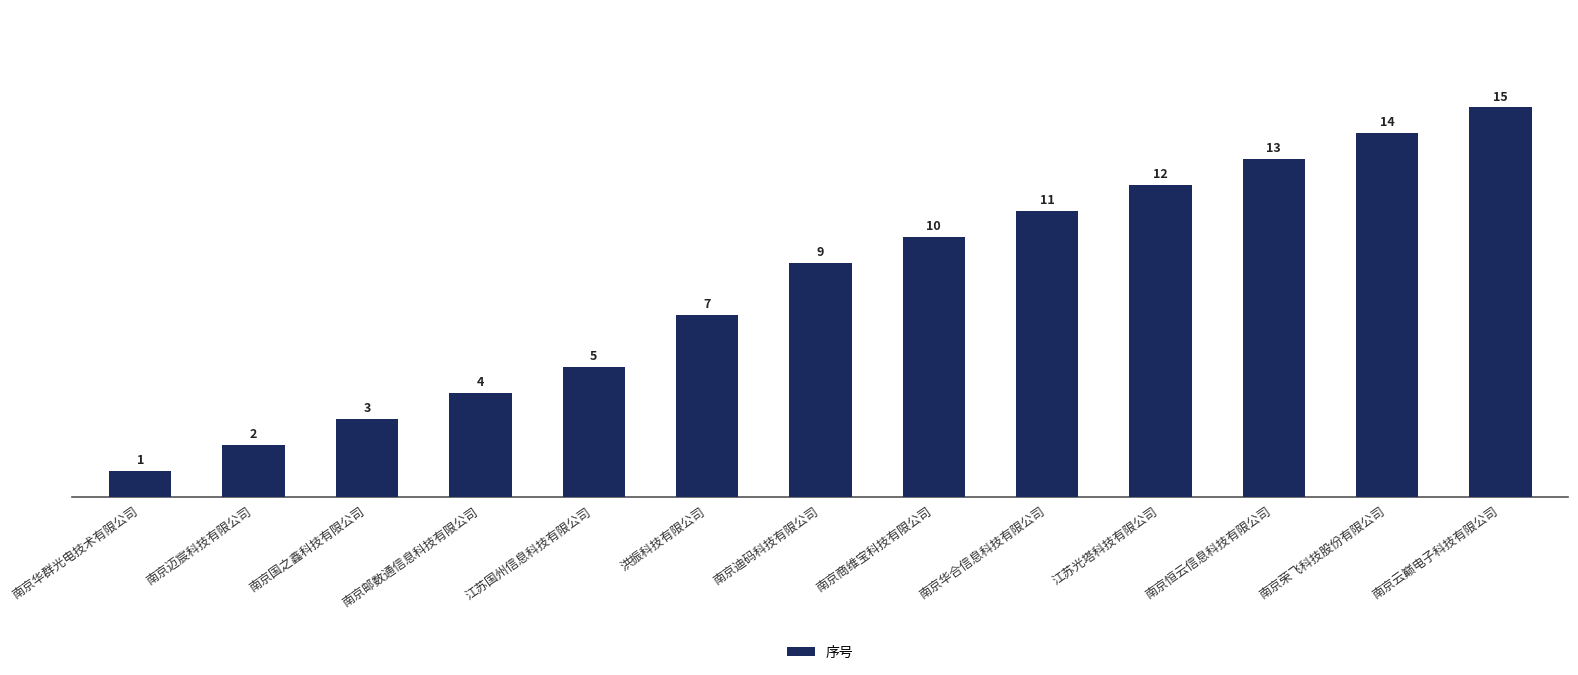

At which label is the value closest to 8?

洪振科技有限公司